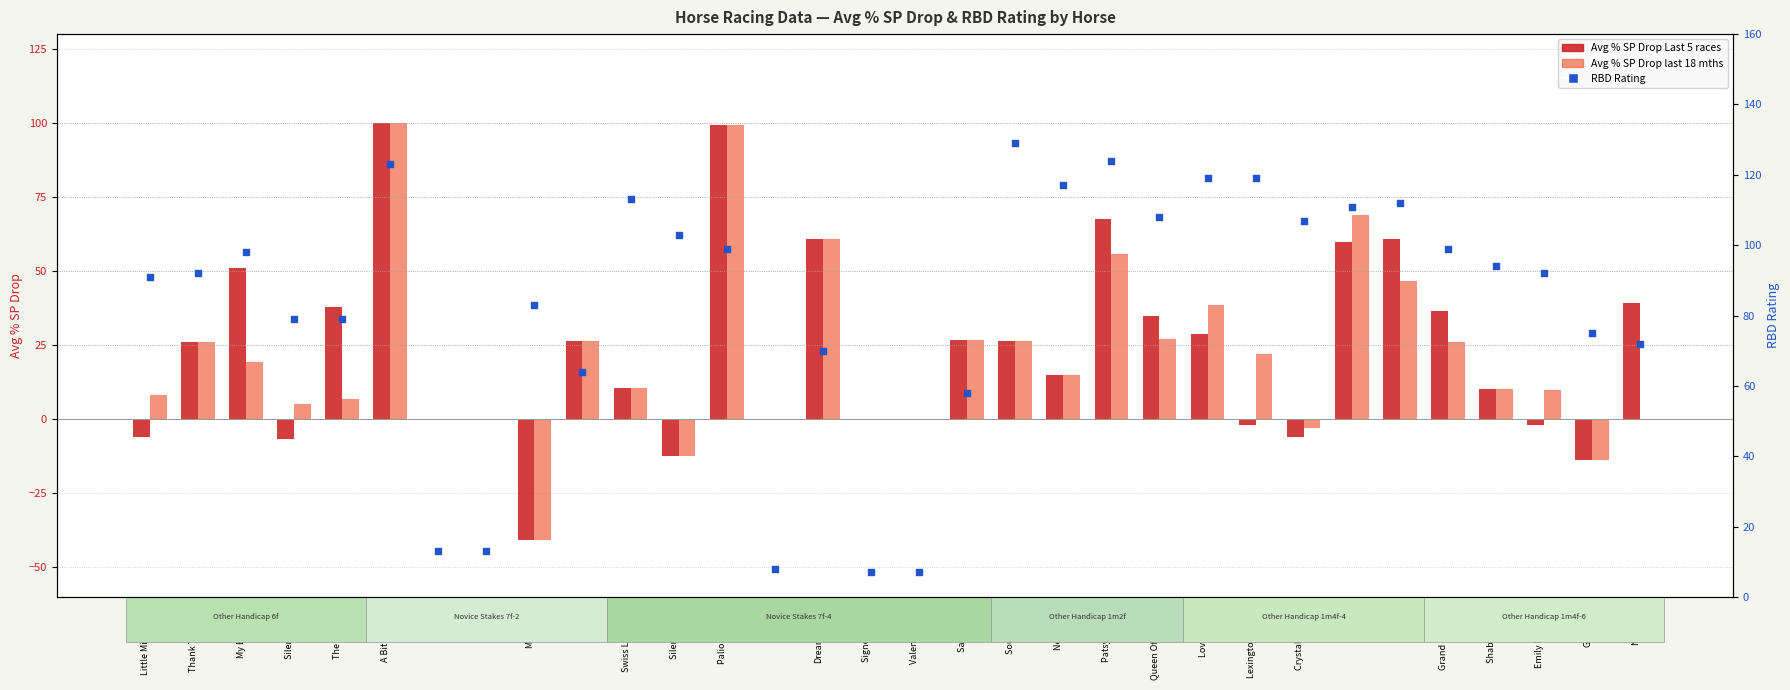

At which category is the sum across all series the highest?

A Bit Of Spirit